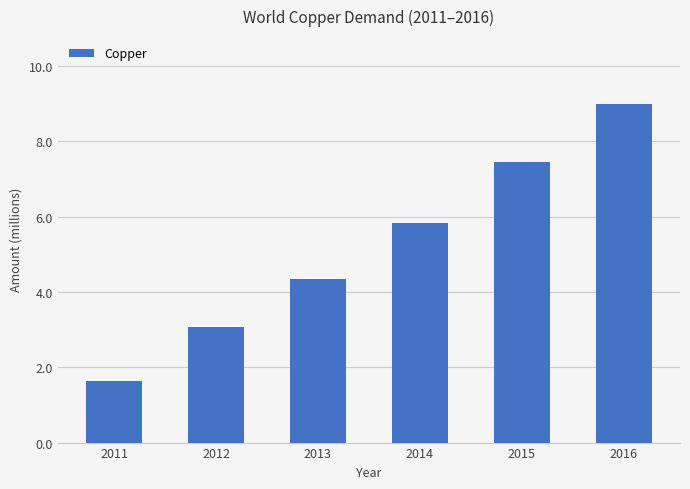

What is the value of the 4th bar from the left?

5.8